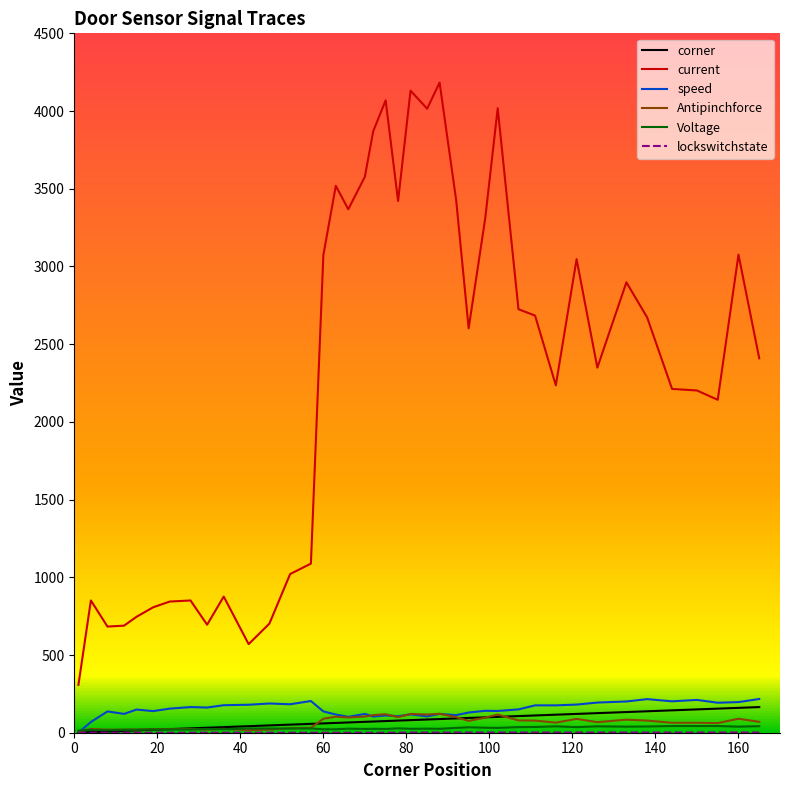

What is the lowest value of the current series?

308